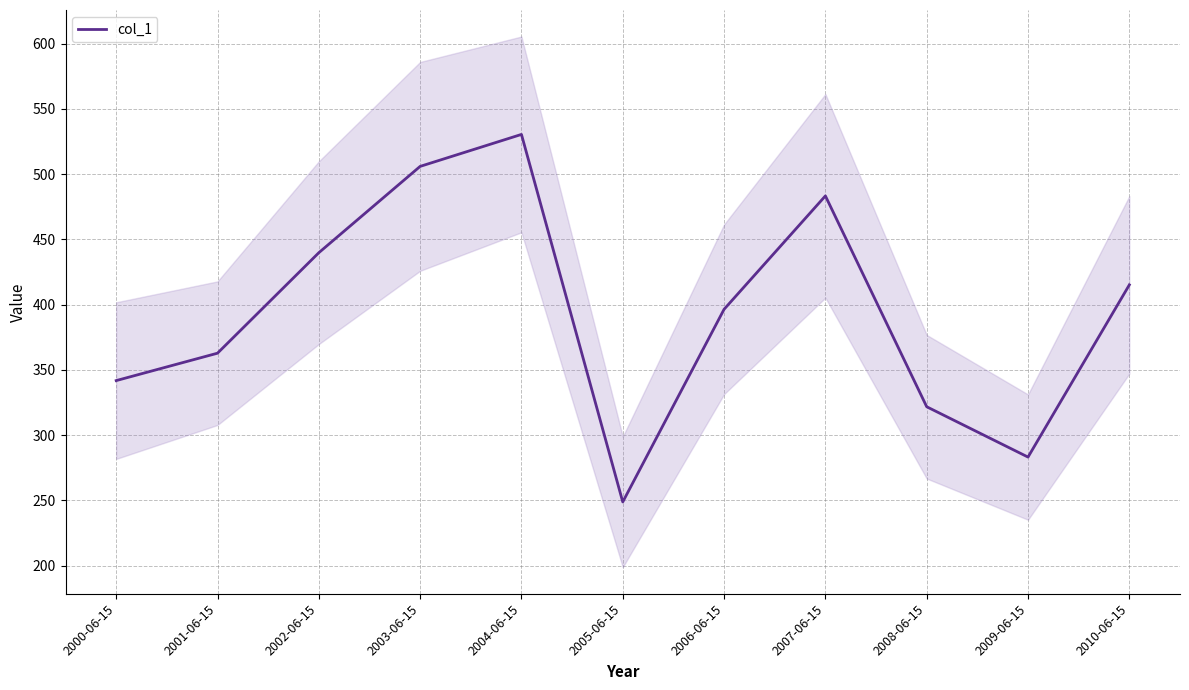

What is the average value?

393.6